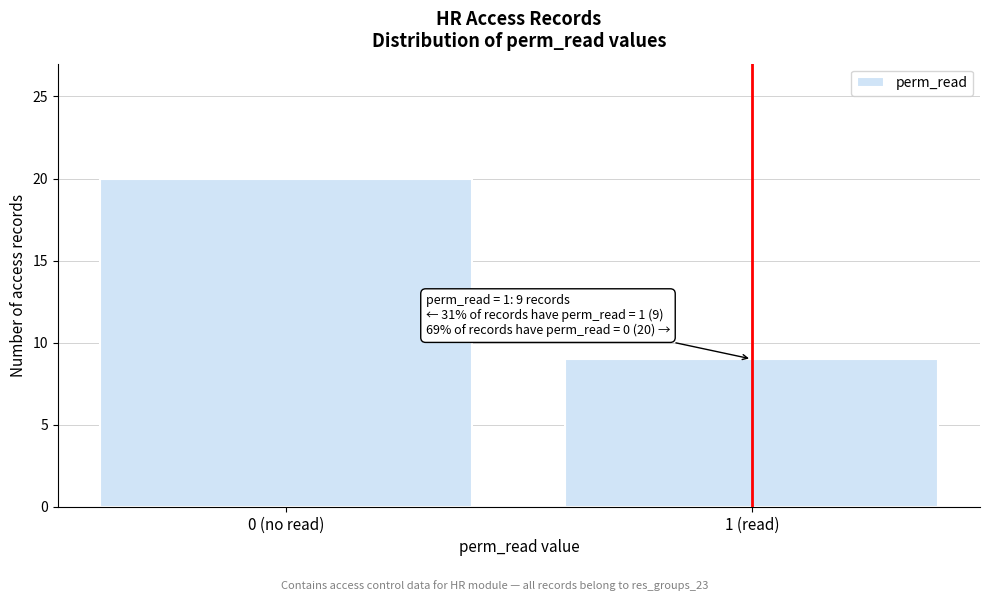

Reading left to right, transcribe all the data shown in this chart.

0 (no read)=20	1 (read)=9